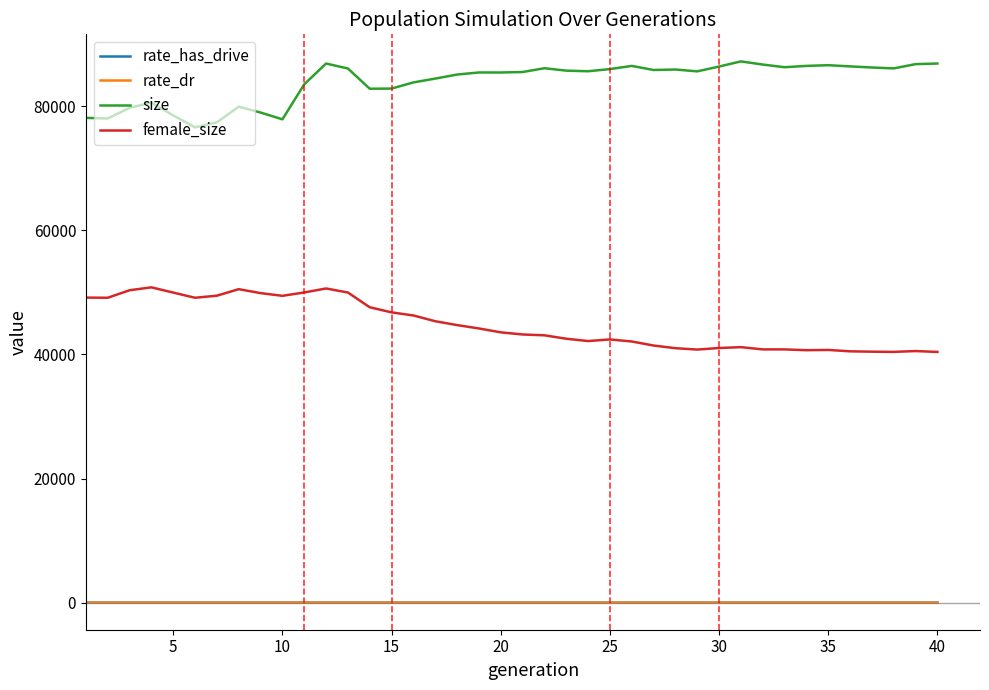

What is the sum of all rate_has_drive values?

7.3